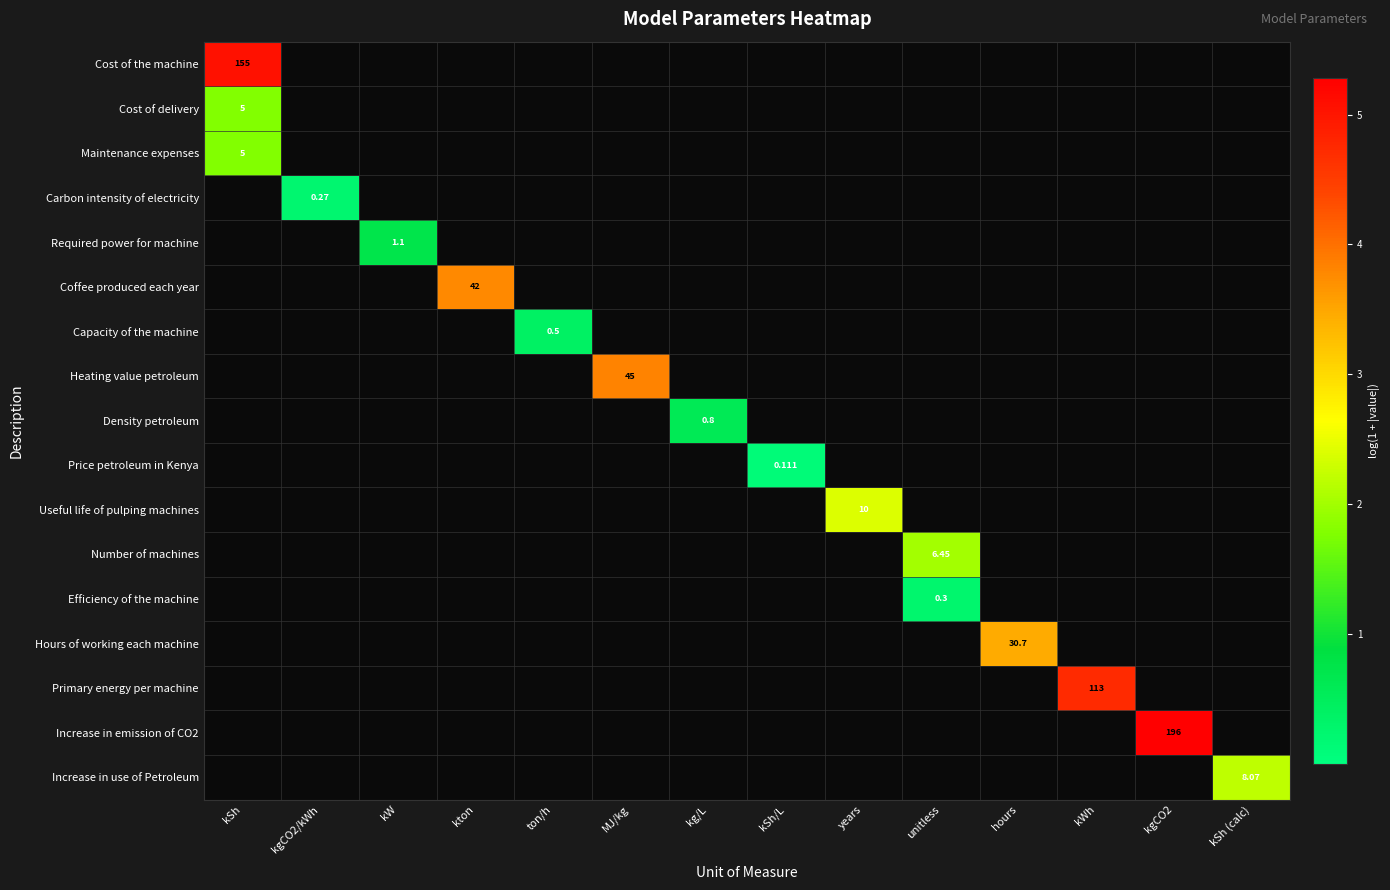

Rank the series by their maximum value, from lowest to highest.

Price petroleum in Kenya, Carbon intensity of electricity, Efficiency of the machine, Capacity of the machine, Density petroleum, Required power for machine, Cost of delivery, Maintenance expenses, Number of machines, Increase in use of Petroleum, Useful life of pulping machines, Hours of working each machine, Coffee produced each year, Heating value petroleum, Primary energy per machine, Cost of the machine, Increase in emission of CO2